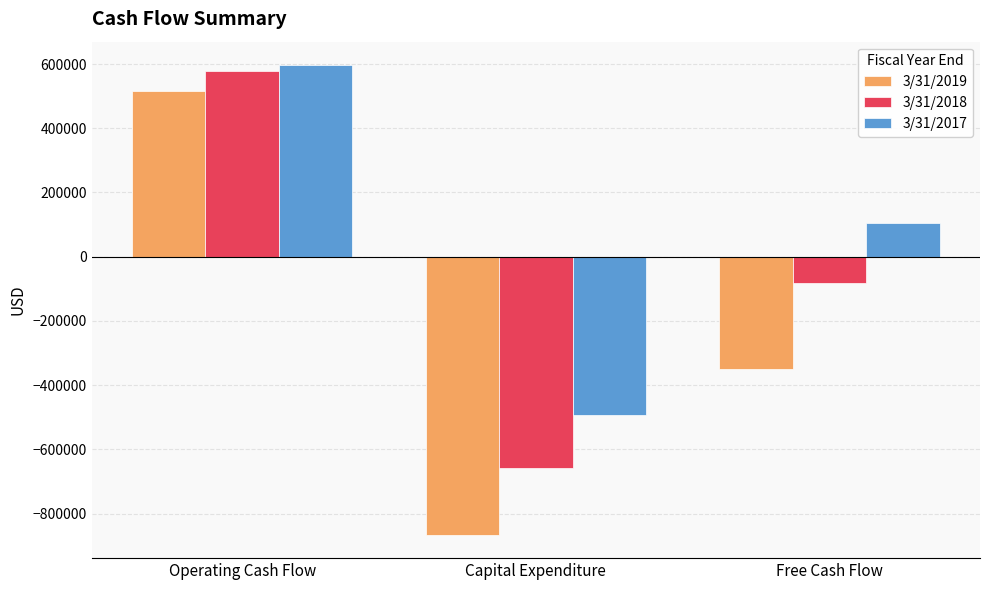

Rank the series by their maximum value, from lowest to highest.

3/31/2019, 3/31/2018, 3/31/2017